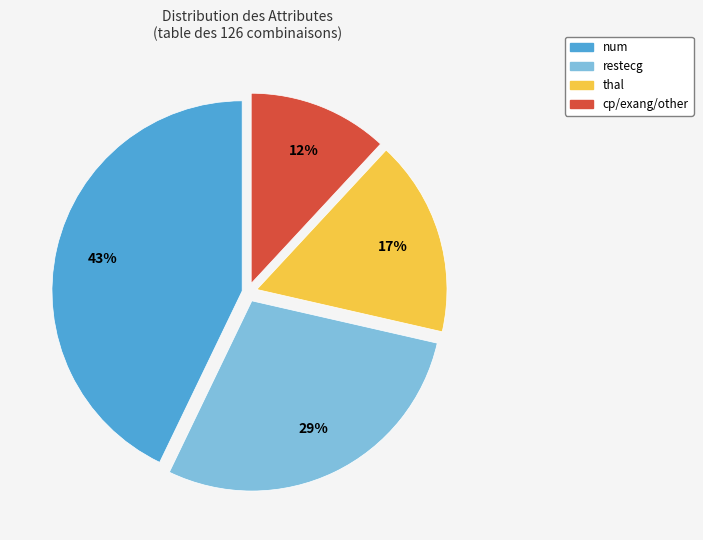

To the nearest percent, what portion does num represent?

43%